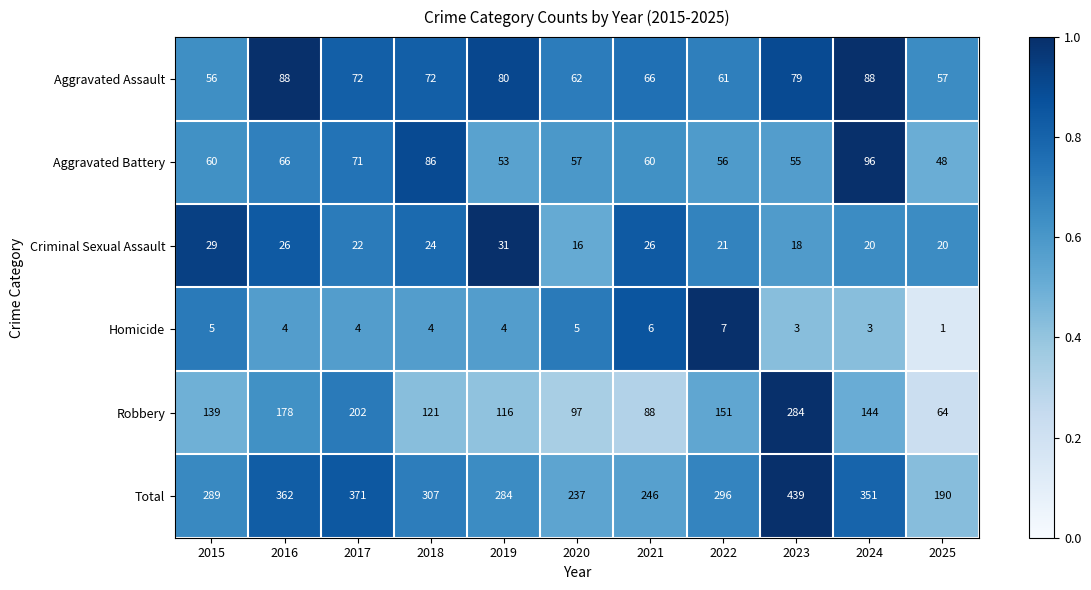

What is the difference between the maximum and minimum values in the Total series?

249